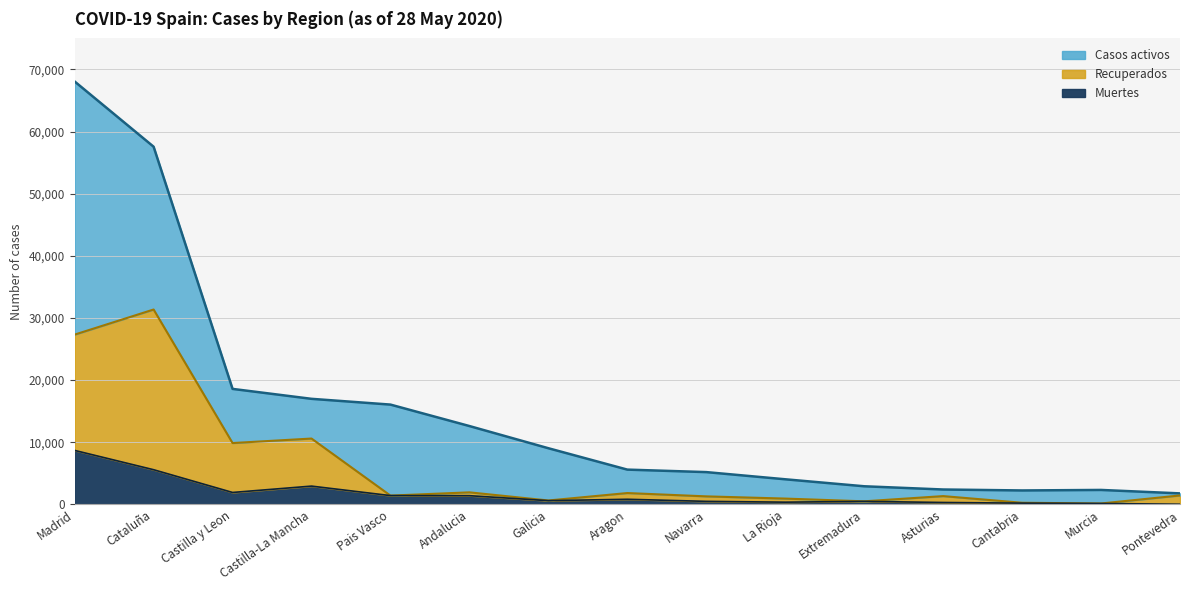

True or false: Muertes has a value of 1418 at Pais Vasco.

True